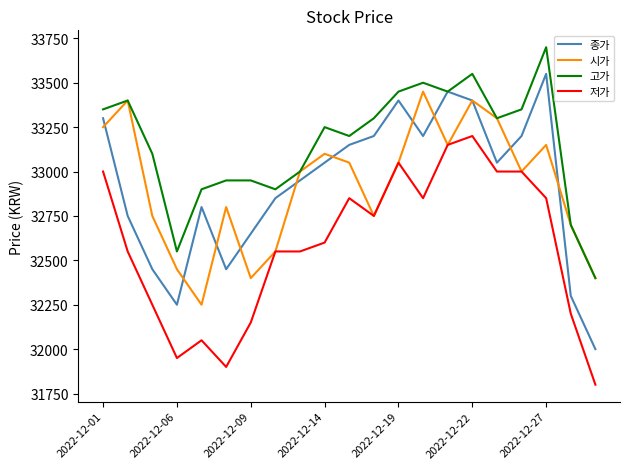

True or false: 고가 and 저가 cross at least once.

False